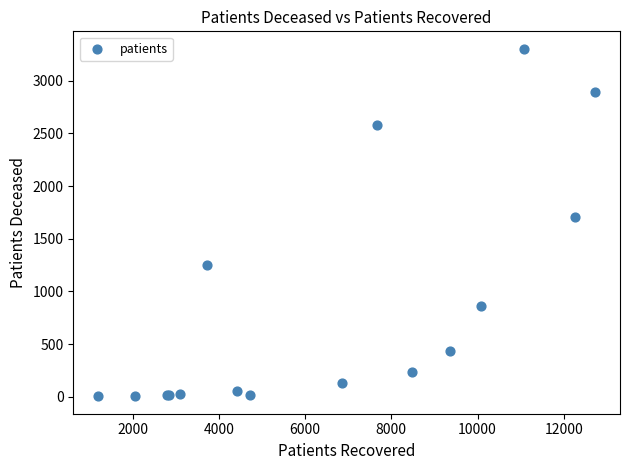

What Y value in the scatter plot is closest to 1653?

1710